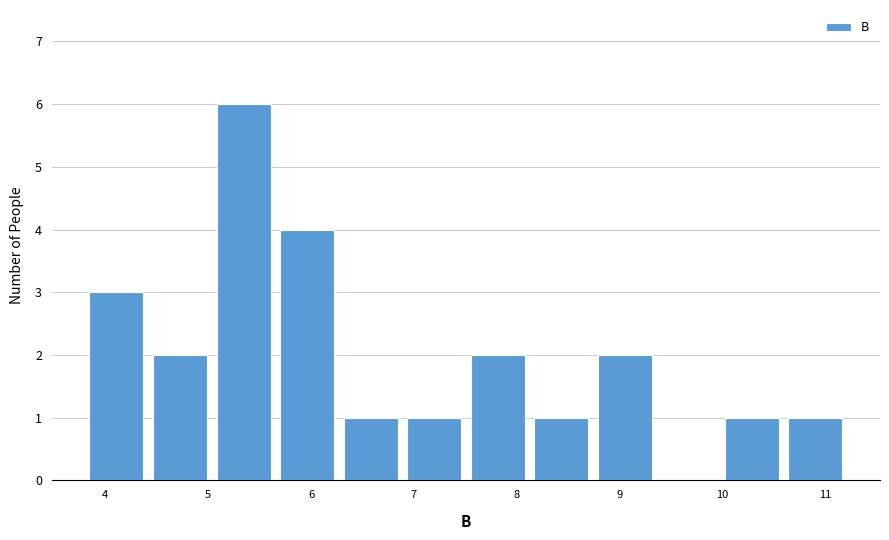

How tall is the bar that spans 3.8 to 4.4 on the x-axis? Neither the bar edges nor the heights are printed on the chart, so give them approximately, as read against the axes.

3